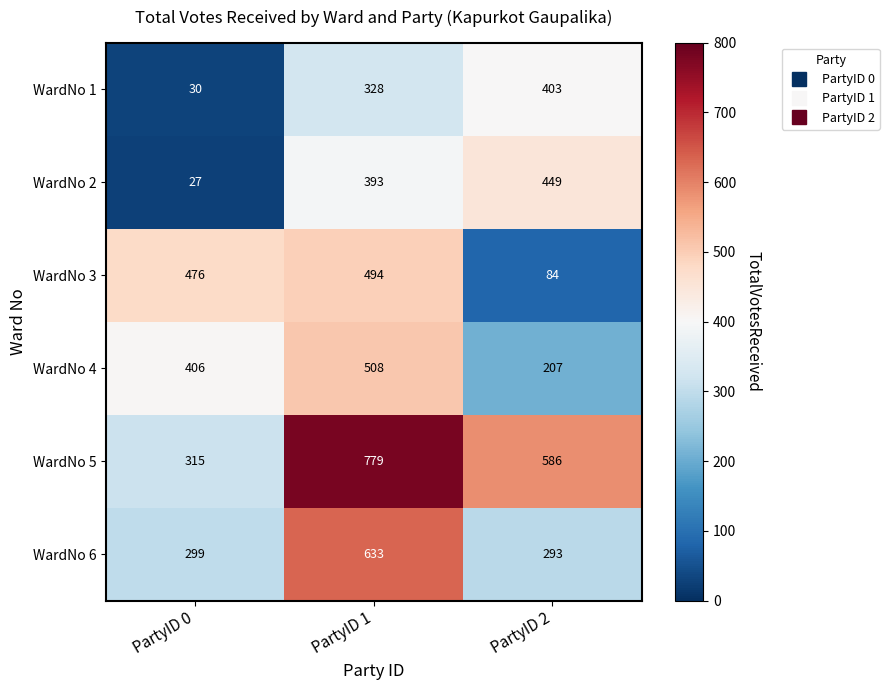

List the series in order of their peak value, lowest first.

WardNo 1, WardNo 2, WardNo 3, WardNo 4, WardNo 6, WardNo 5